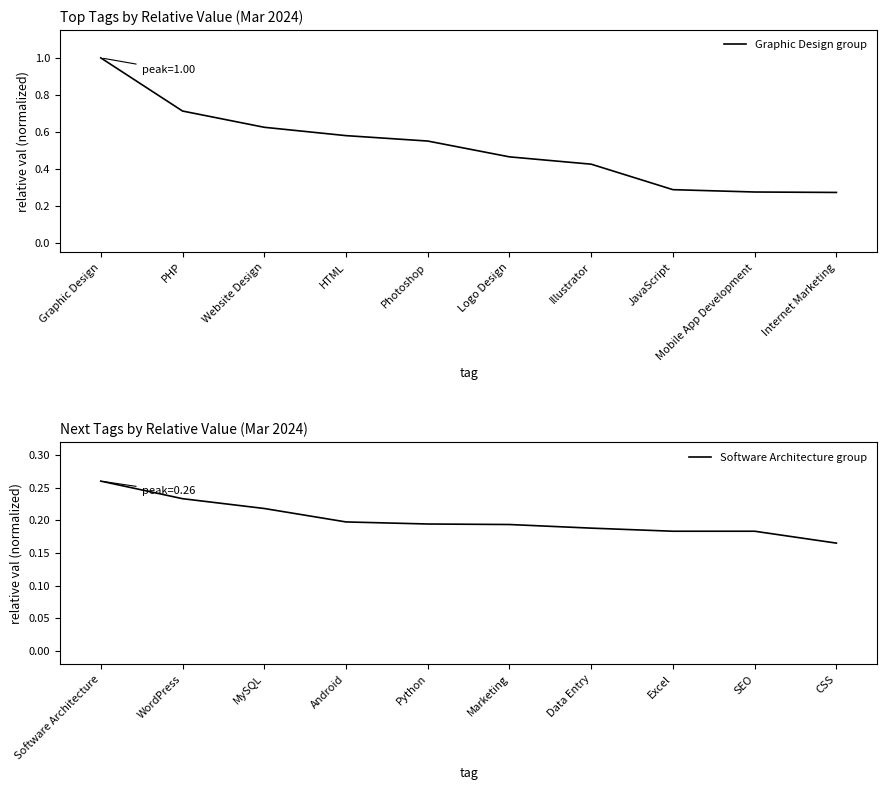

How many categories are shown in the chart?

10